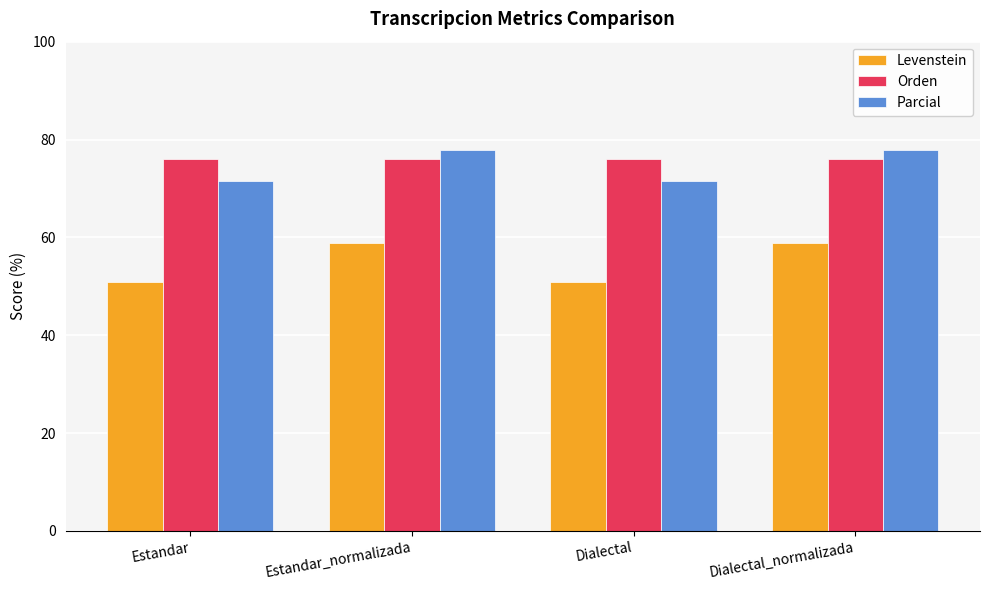

The Levenstein series shows 24.4 at Estandar_normalizada. True or false?

False